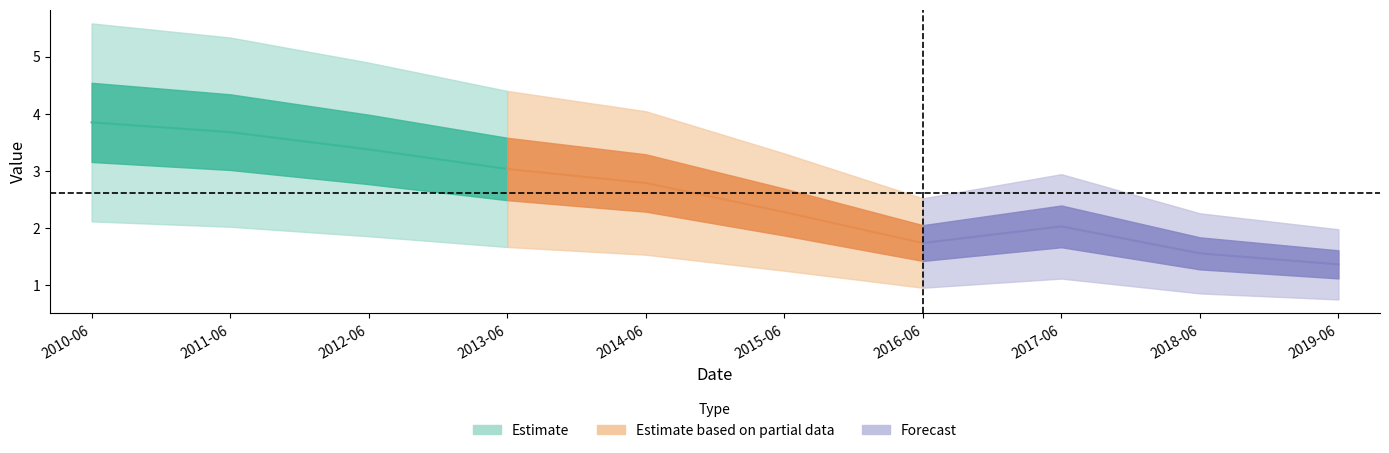

Reading left to right, extract all data points from this chart.

2010-06-15=3.8	2011-06-15=3.7	2012-06-15=3.4	2013-06-15=3.0	2014-06-15=2.8	2015-06-15=2.3	2016-06-15=1.7	2017-06-15=2.0	2018-06-15=1.6	2019-06-15=1.4